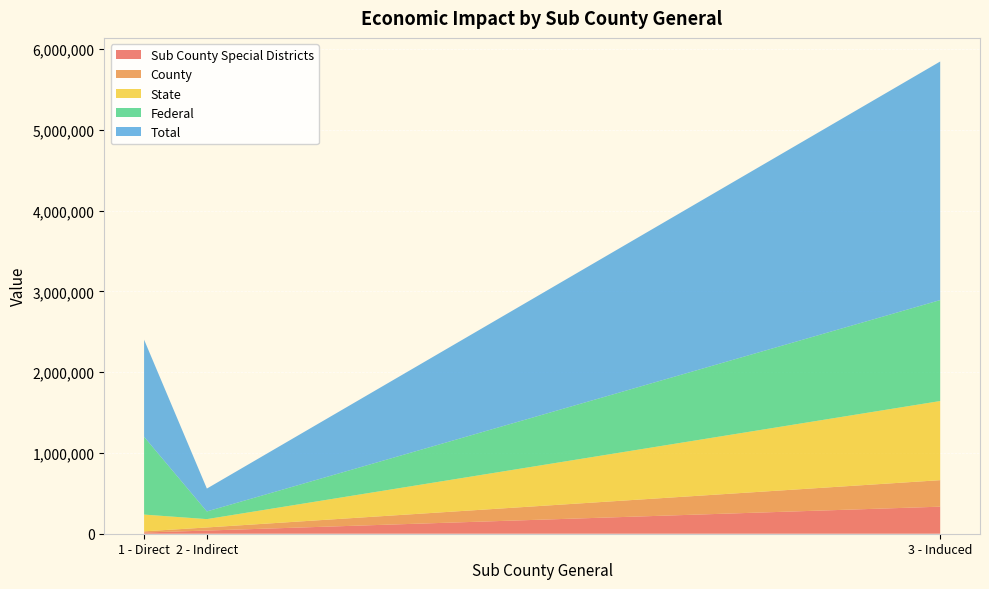

Reading left to right, what are all the values shown in this chart?

Sub County Special Districts: 15010.7	39221.8	334933.3
County: 14313.7	38450.3	328171.5
State: 207700.6	103195.1	979927.1
Federal: 962952.3	95052.2	1249940.8
Total: 1202531.0	283103.9	2954239.6